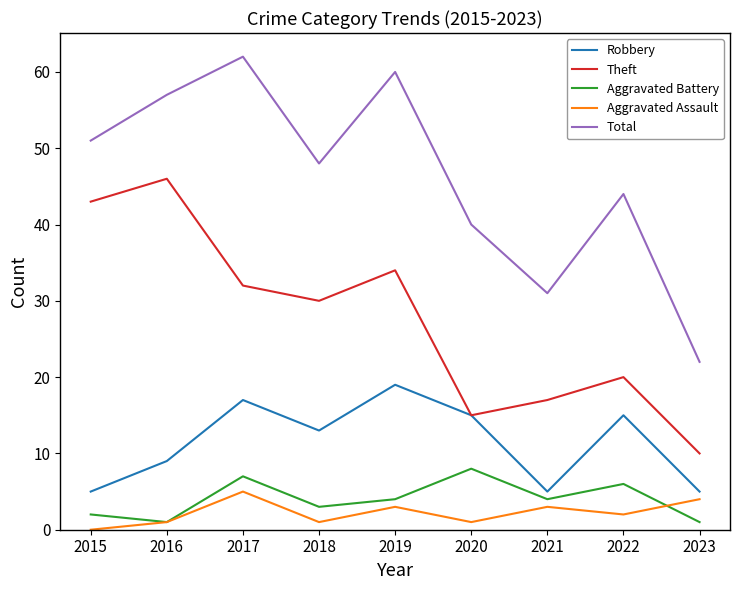

In Total, how many points are higher than both neighbors (excluding endpoints)?

3